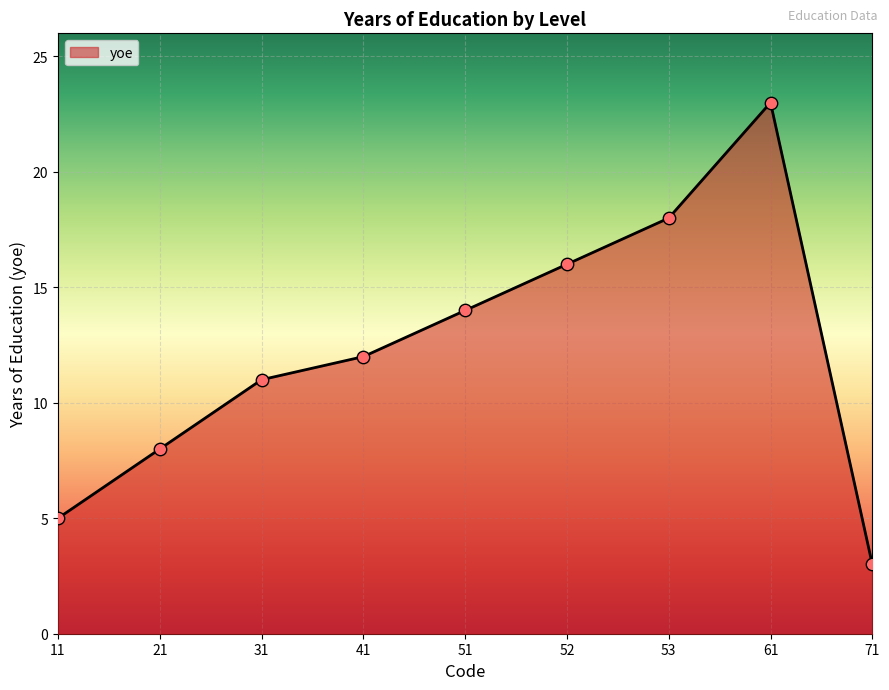

Approximately how many times larger is the value at 61 compared to 52?

1.4